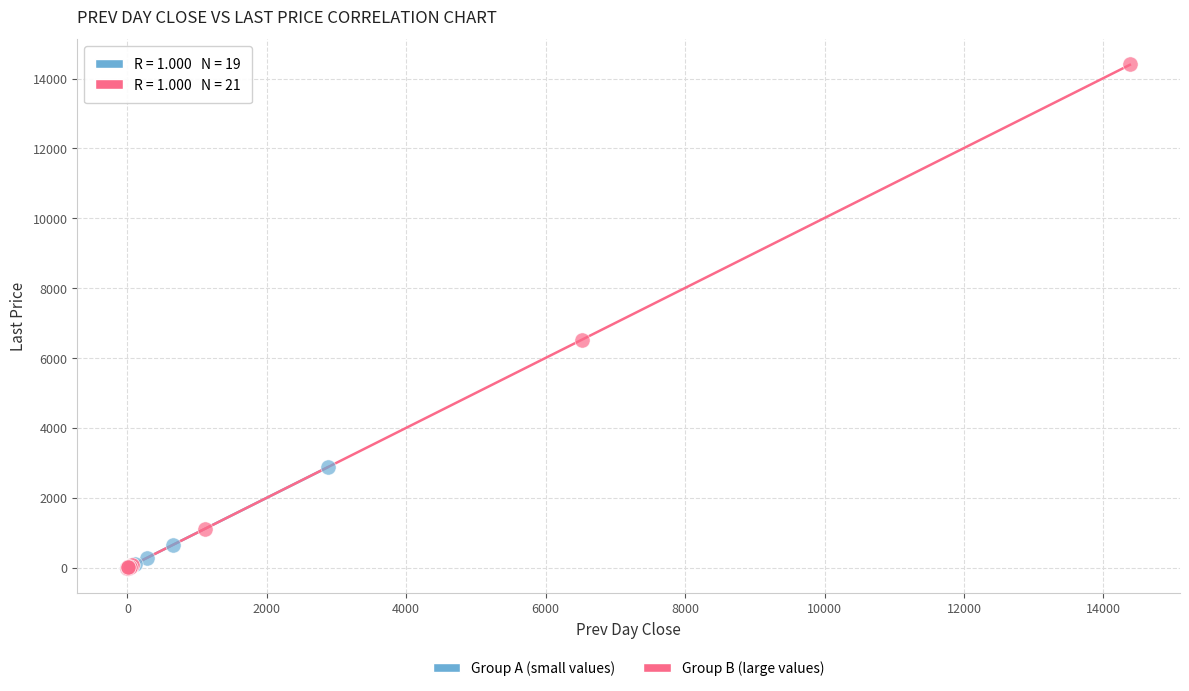

Which series has the widest spread of Y values?

Group B (large values)